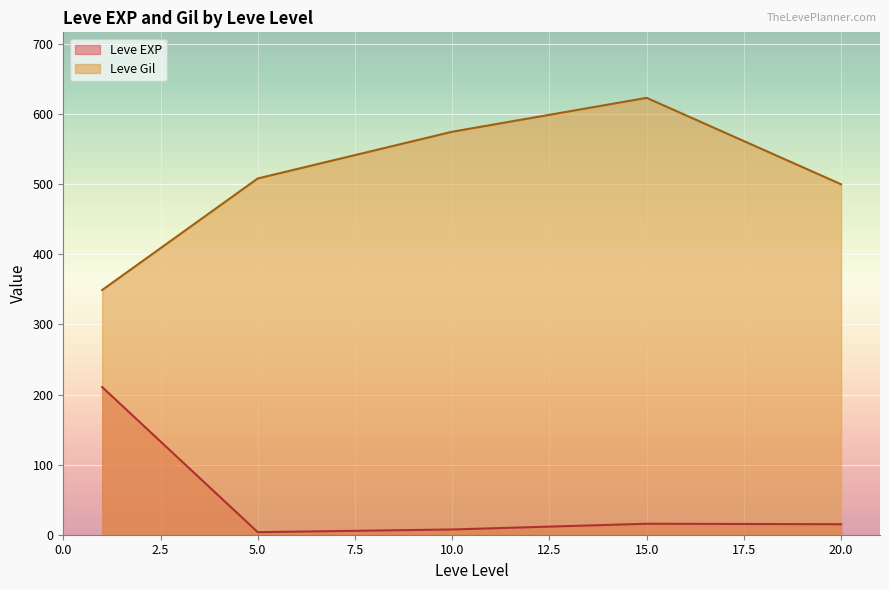

How many series are shown in this chart?

2